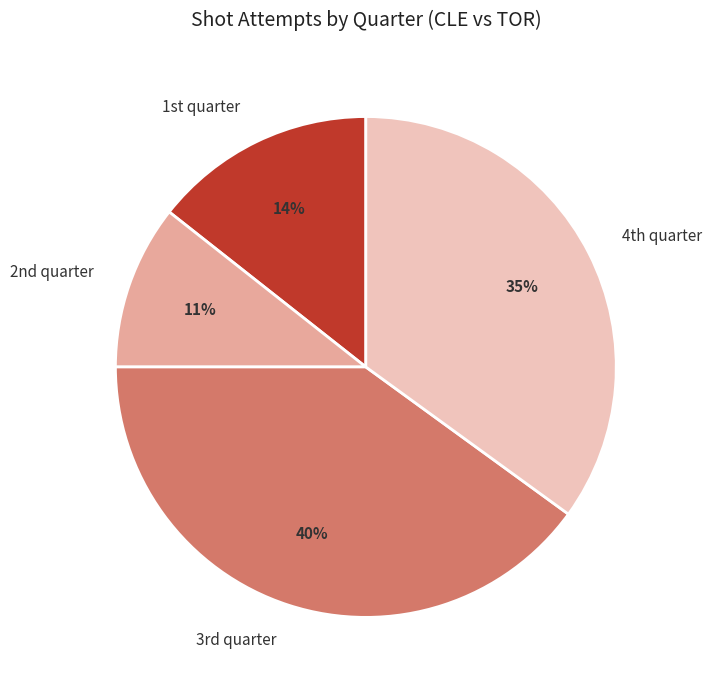

Which slice is the smallest?

2nd quarter